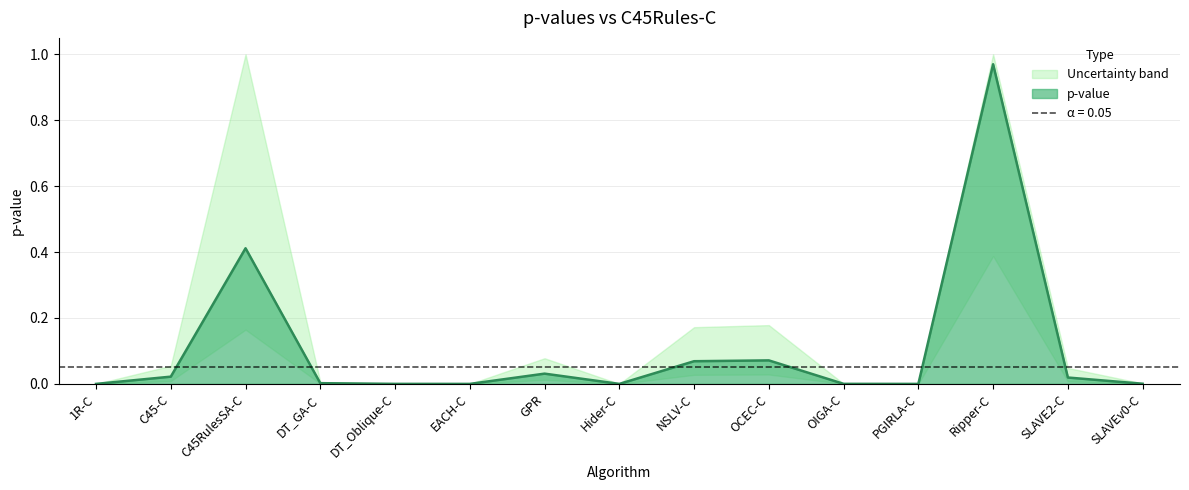

Where is the first local minimum?

EACH-C